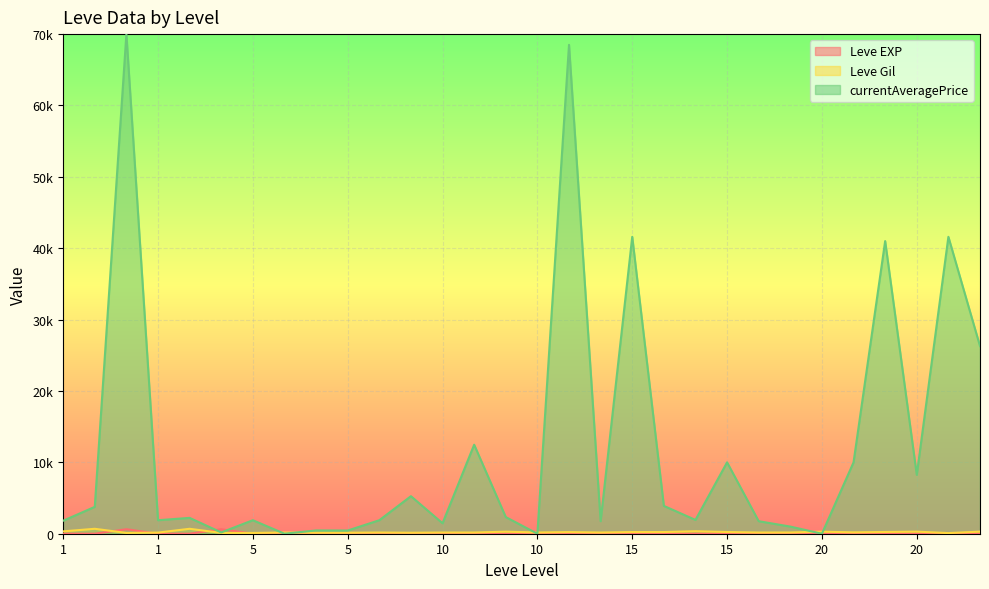

What is the spread (max minus min) of values at 5?

106